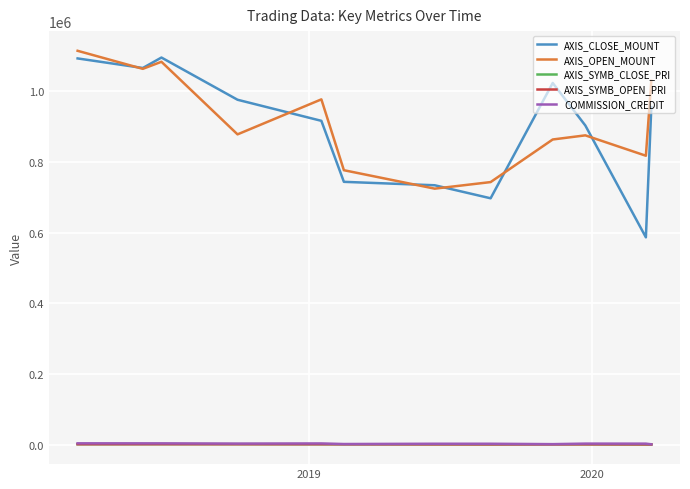

What is the minimum value shown in the chart?

562